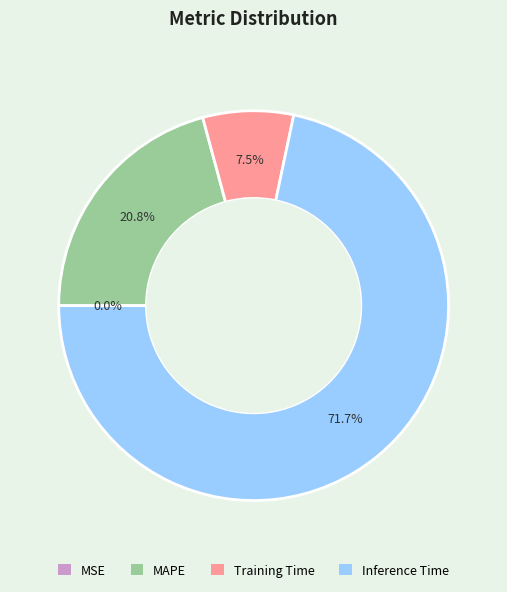

Does any single category account for the majority?

Yes